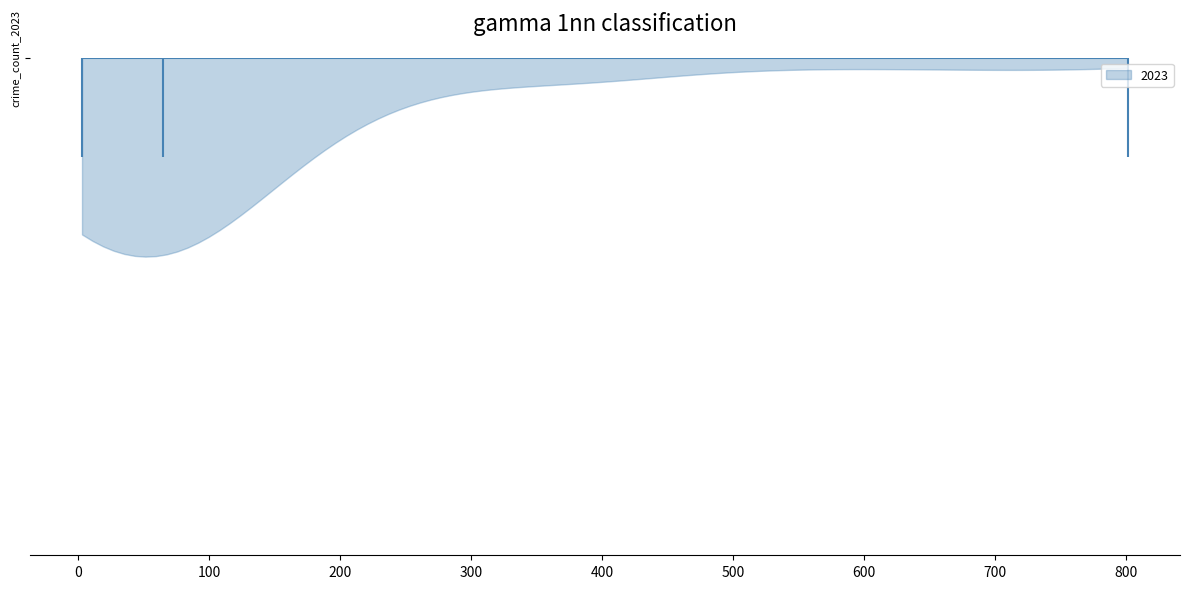

Read this violin plot against the x-axis: where its median line is, and the lowest and highest points the violin reaches. The values are not printed on the chart, so give them approximately, as read against the axis.

median line 70, lowest point 0, highest point 800